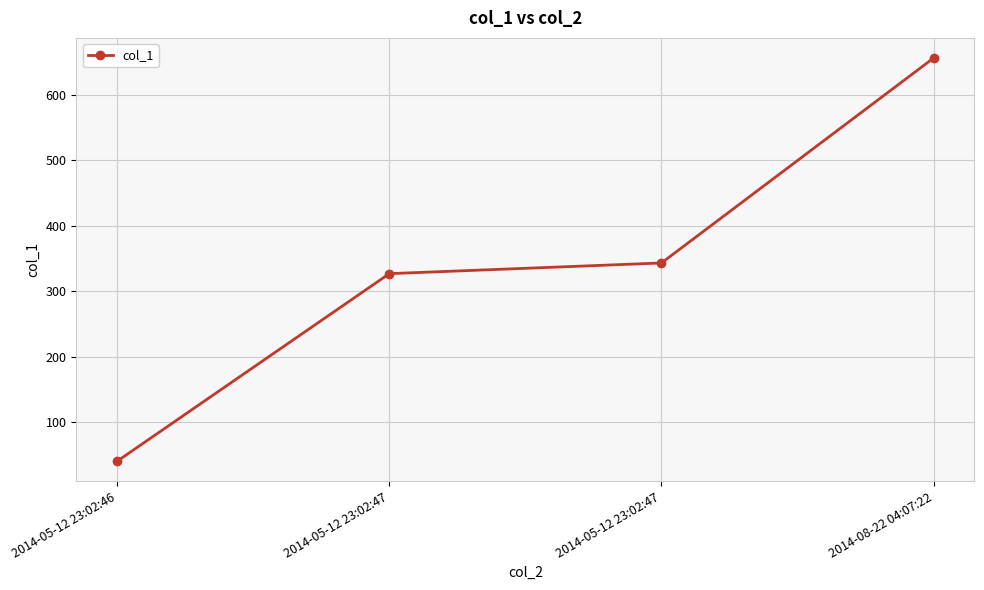

Which category has the highest value across all series?

2014-08-22 04:07:22